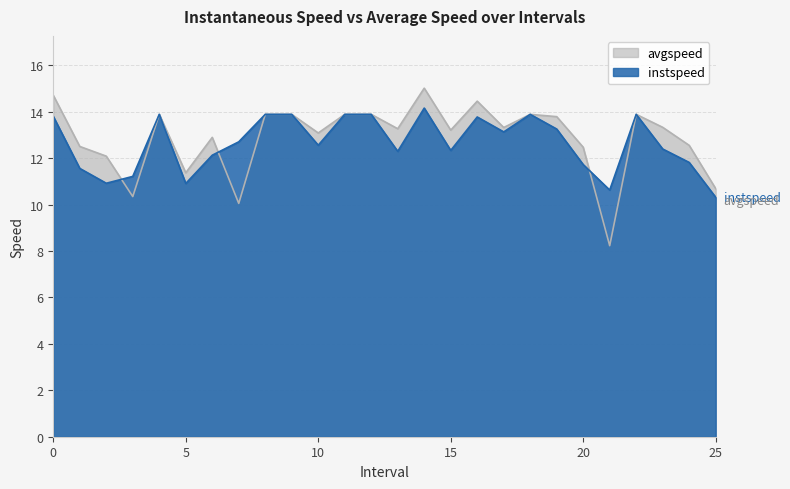

Between 7.0 and 19.0, which series saw the biggest shift?

avgspeed